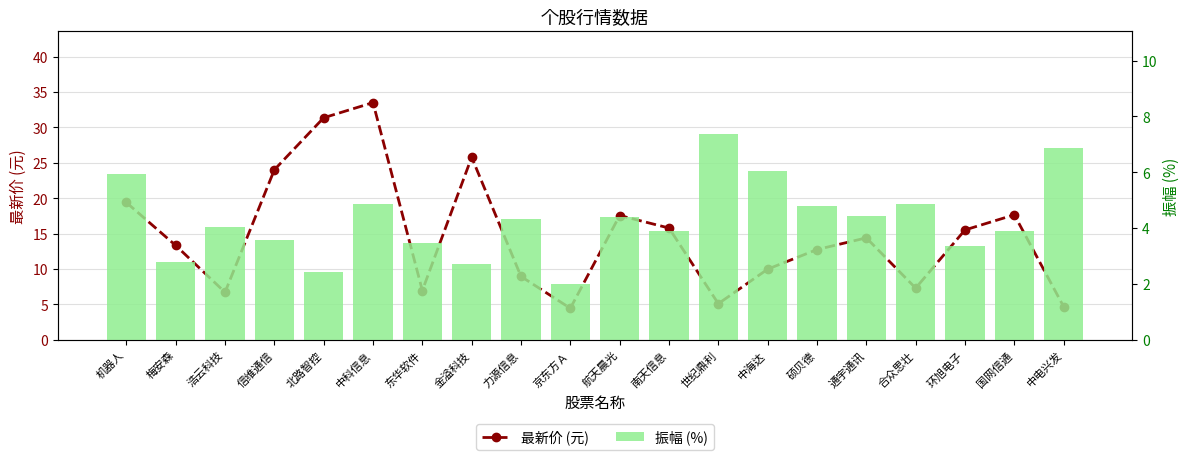

What is the label of the 5th bar from the left?

北路智控